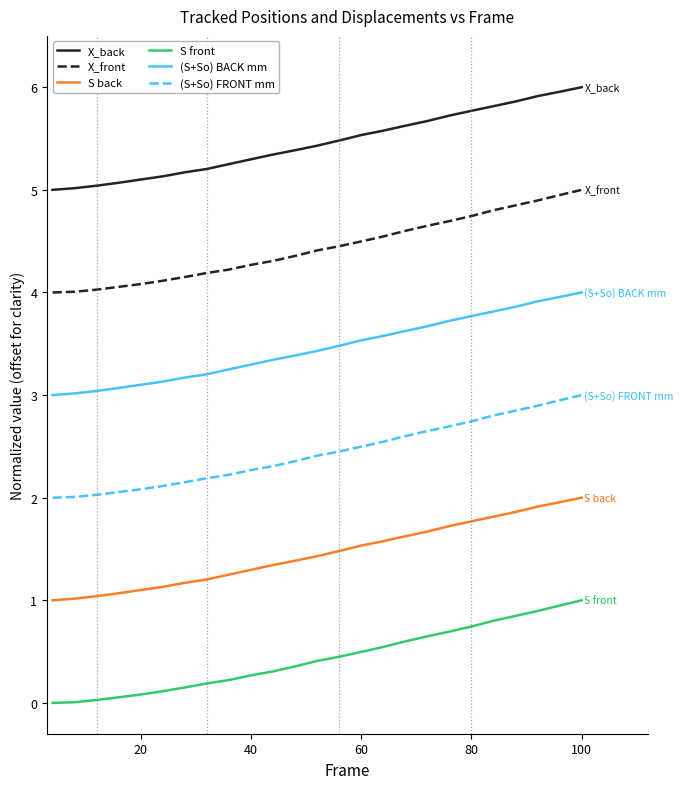

Is this an area chart (filled region under the line)?

No